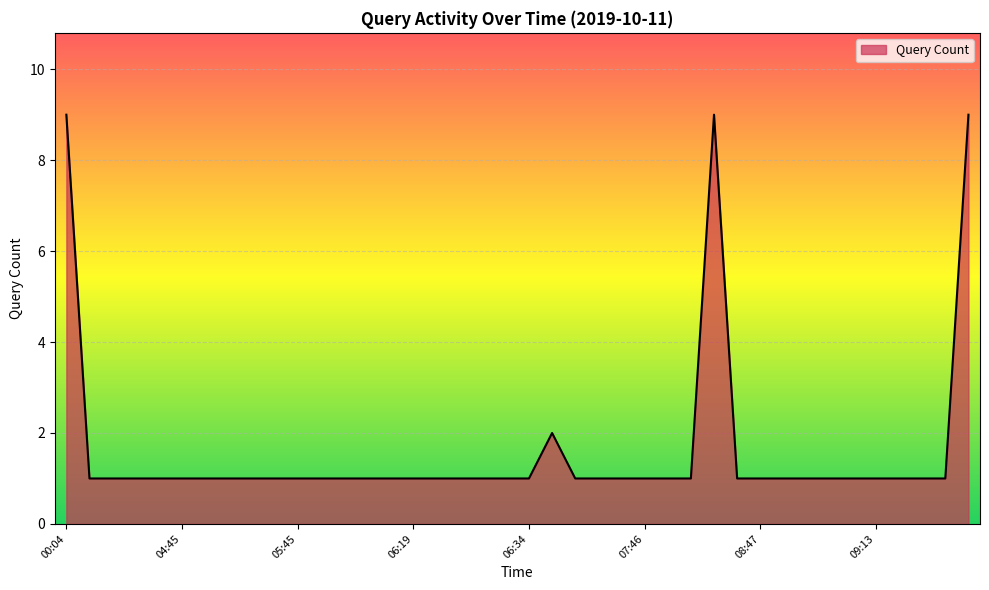

What is the maximum value shown in the chart?

9